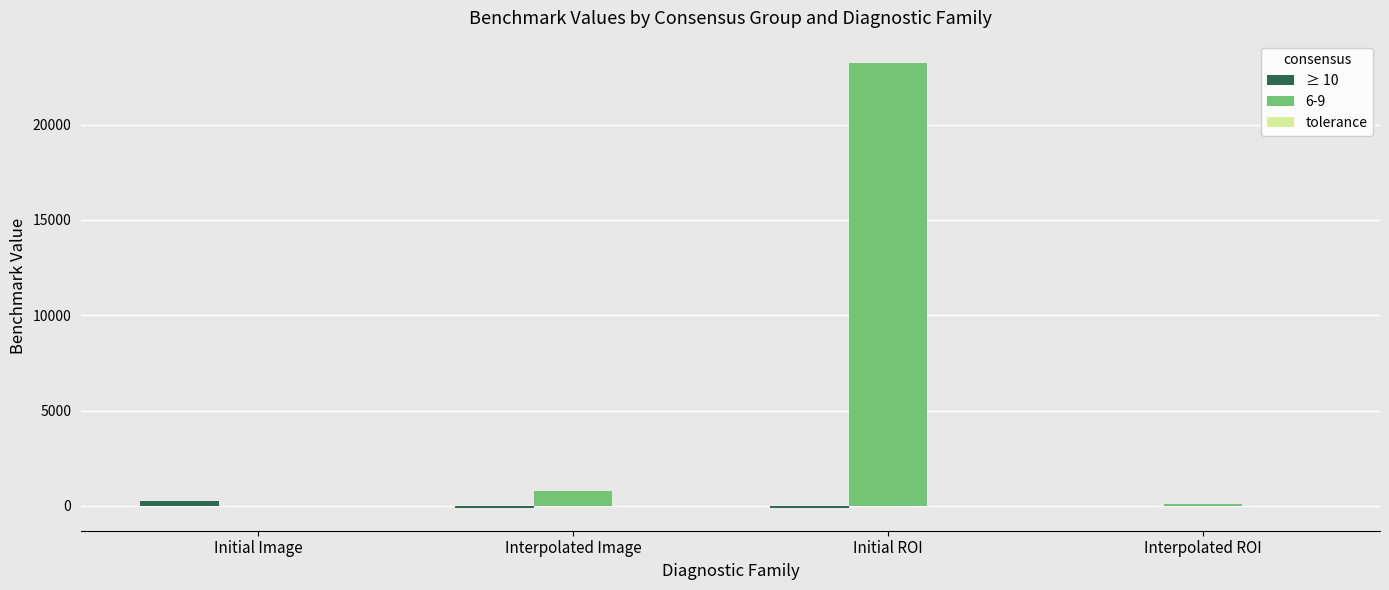

What is the greatest value displayed?

23240.0